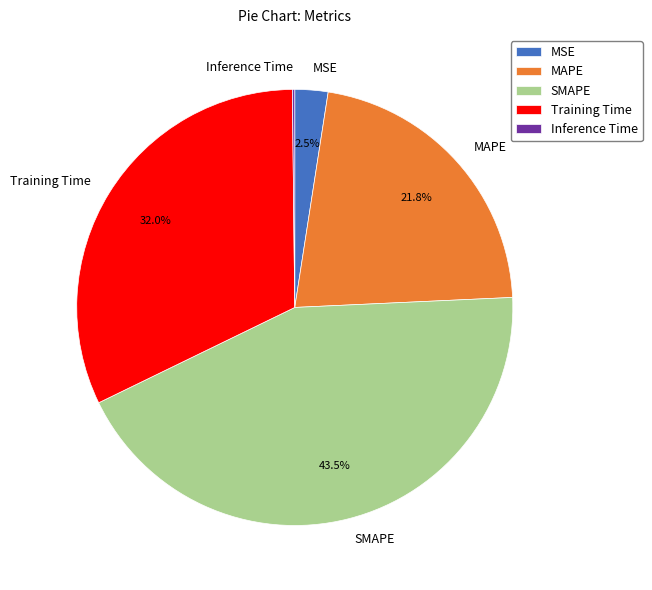

Is there any slice that represents more than half of the pie?

No